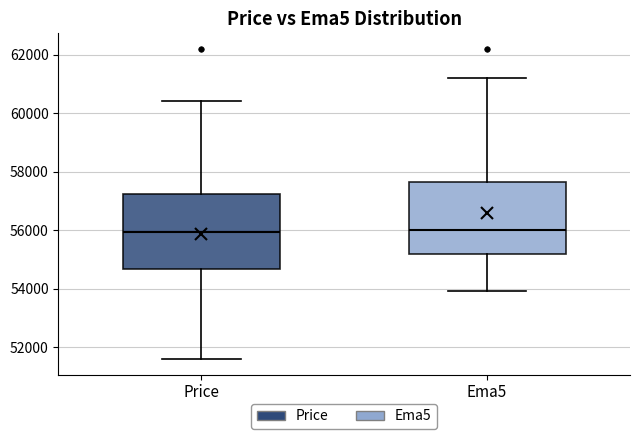

Reading left to right, transcribe this box plot: for each box, give where its median line is, the range the box spans, and where its two whiskers end, as read against the y-axis. The values are not printed on the chart, so give them approximately, as read against the axis.

Price: median 56000, box 54600 to 57200, whiskers 51600 to 60400
Ema5: median 56000, box 55200 to 57600, whiskers 54000 to 61200